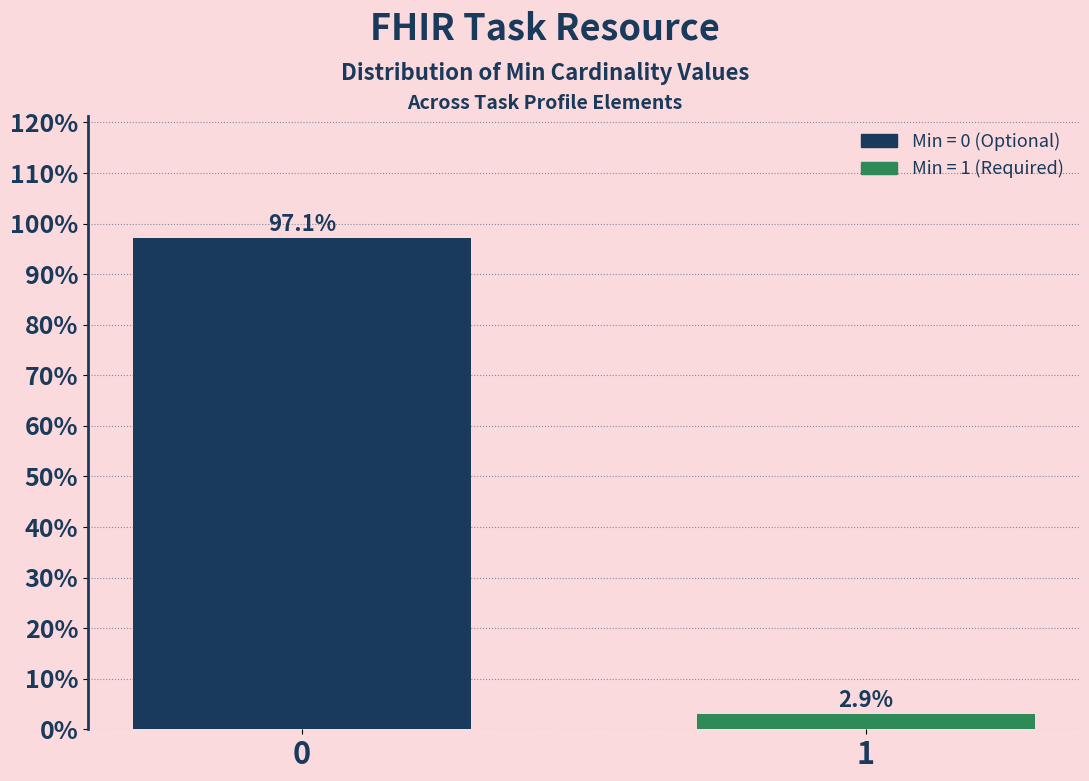

Reading left to right, extract all data points from this chart.

97.1	2.9